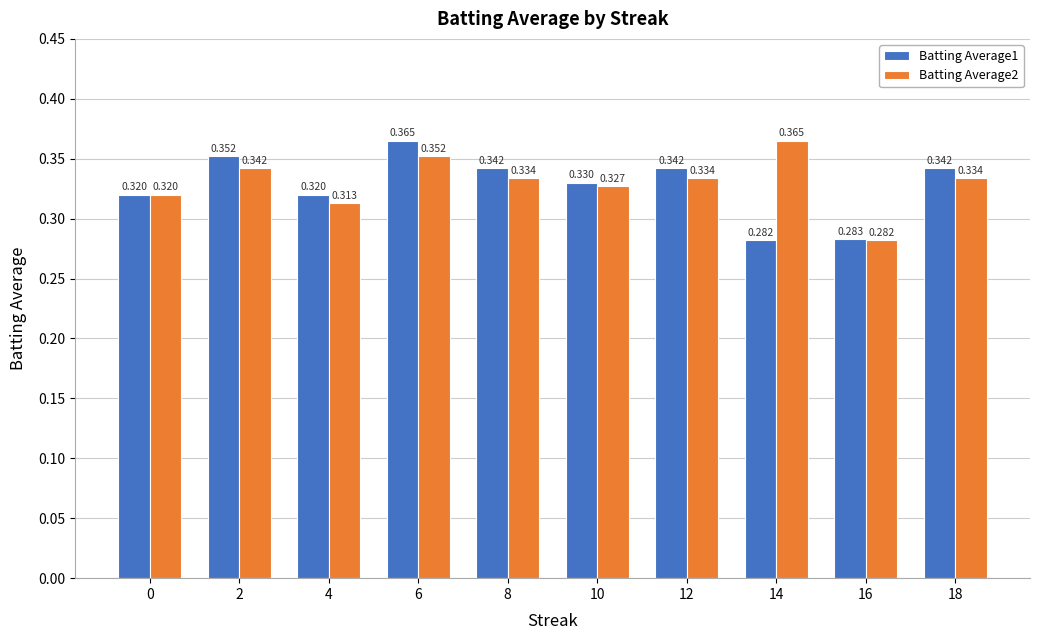

What is the sum of all Batting Average1 values?

3.3